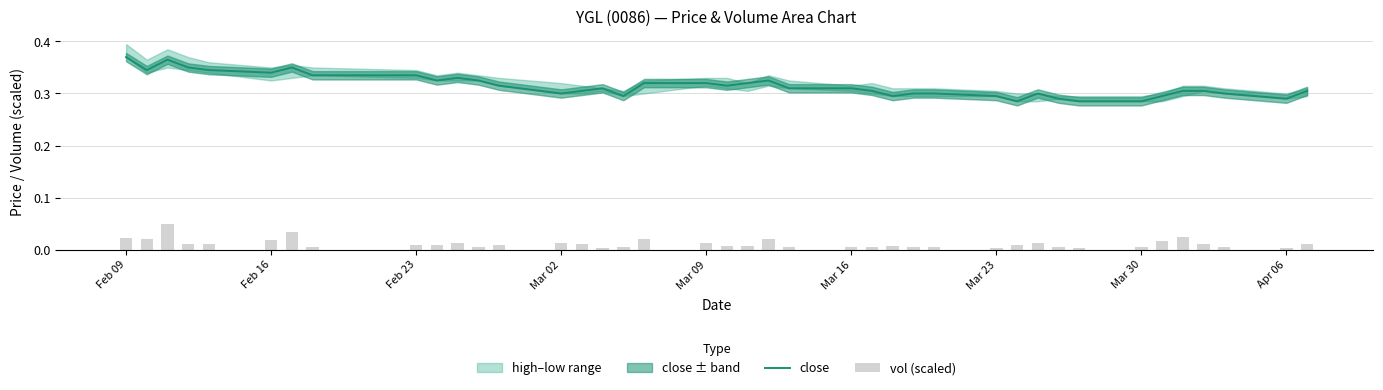

Which series has the largest total across all categories?

close